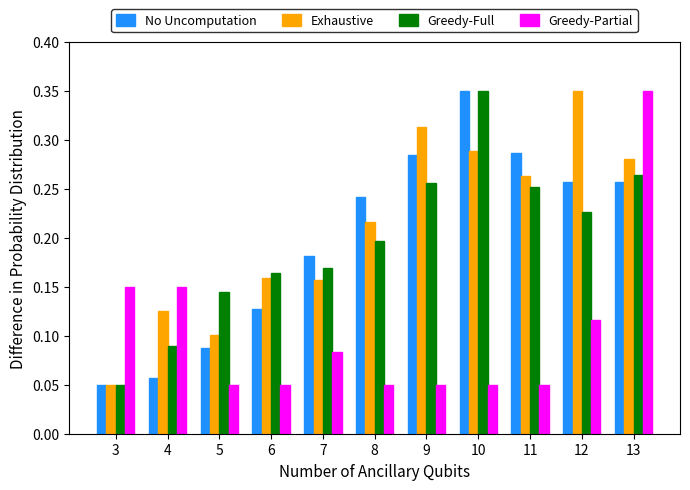

How many series are shown in this chart?

4